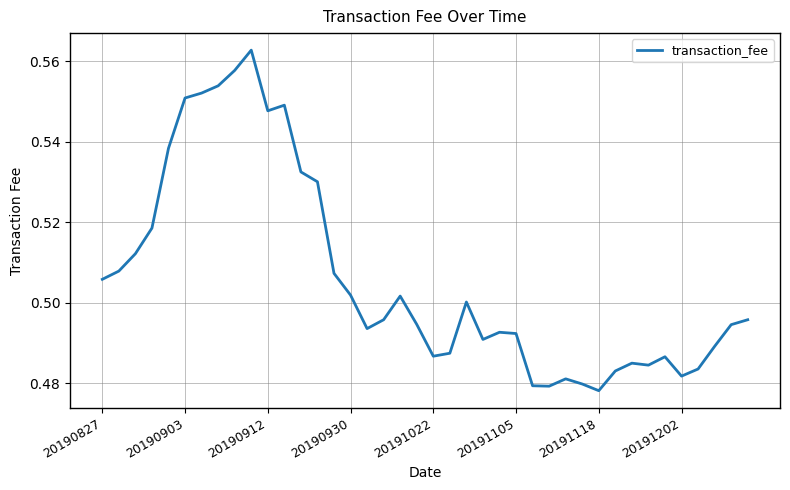

Does the chart display data point markers on the line(s)?

No